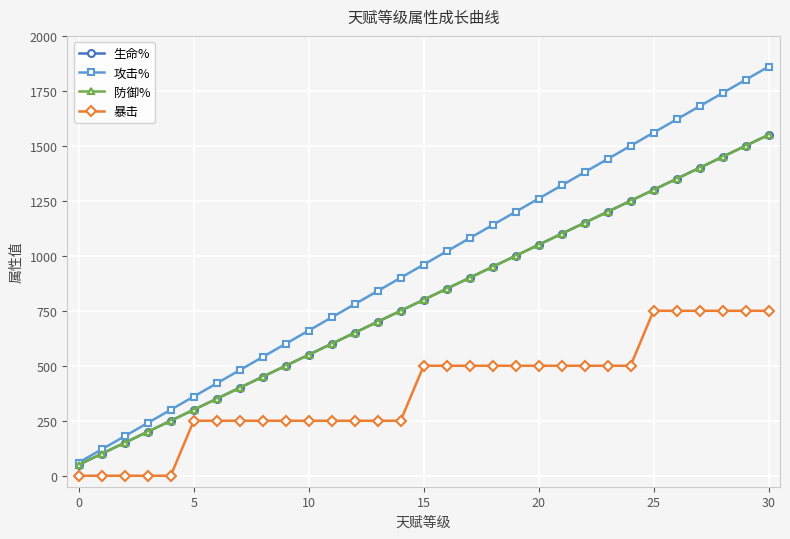

Does the chart have visible grid lines?

Yes